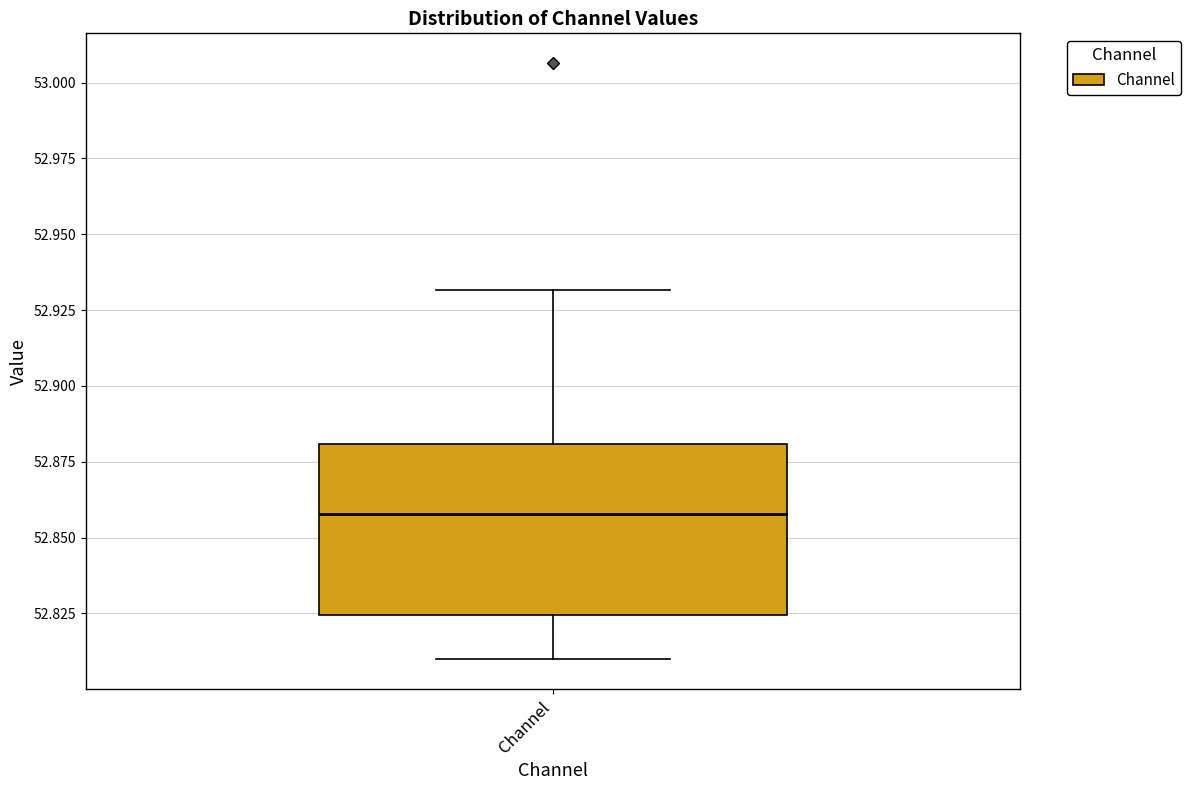

Read this box plot against the y-axis: the position of the median line, the range covered by the box, and the ends of both whiskers. The values are not printed on the chart, so give them approximately, as read against the axis.

median 52.860, box 52.825 to 52.880, whiskers 52.810 to 52.930